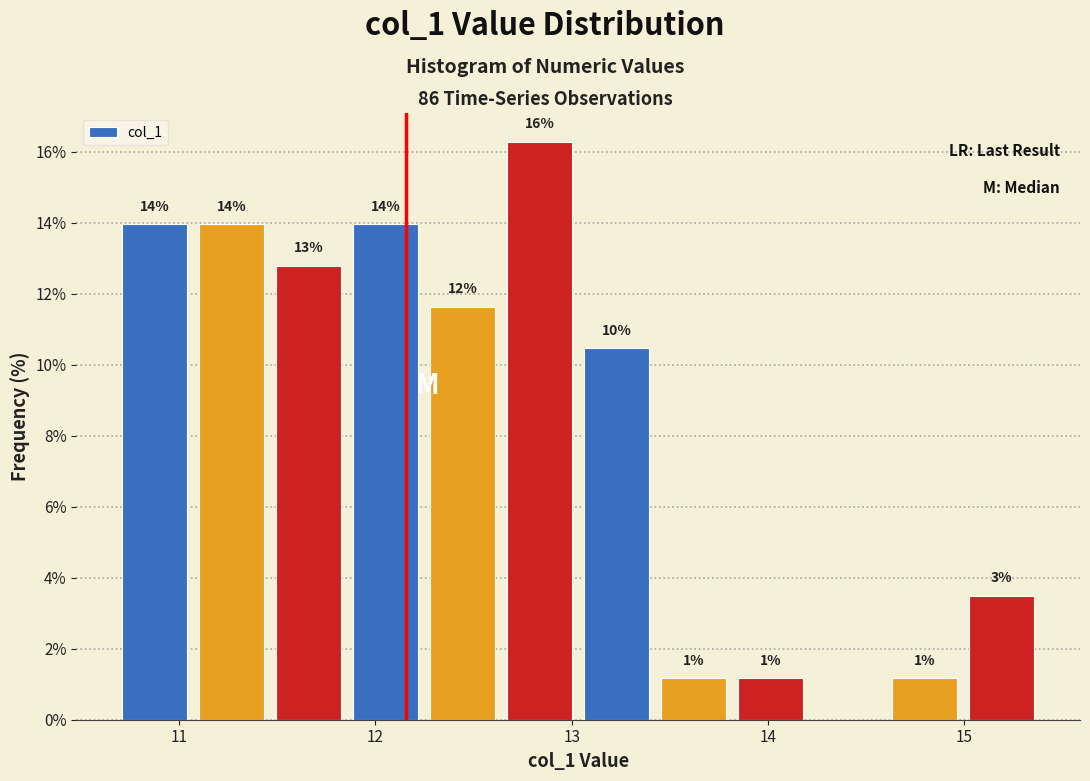

Around what value on the x-axis is the tallest bar? Give the approximate position of its centre, as read against the axis.

12.8